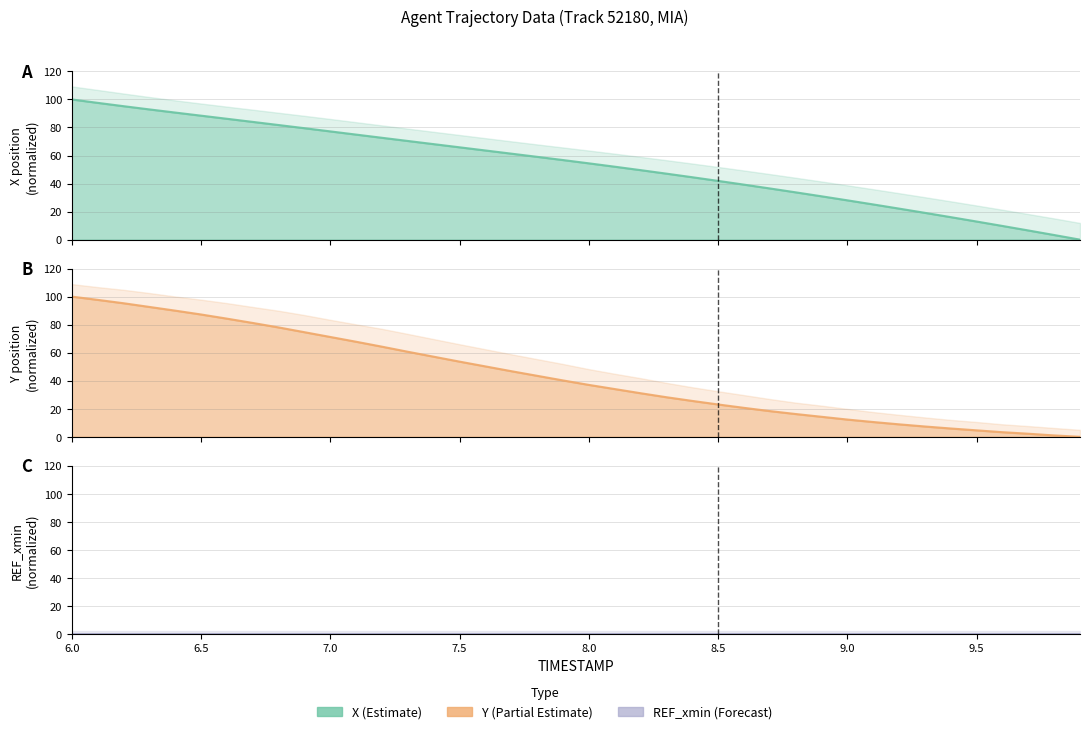

Read the X value at 8.7.

36.5